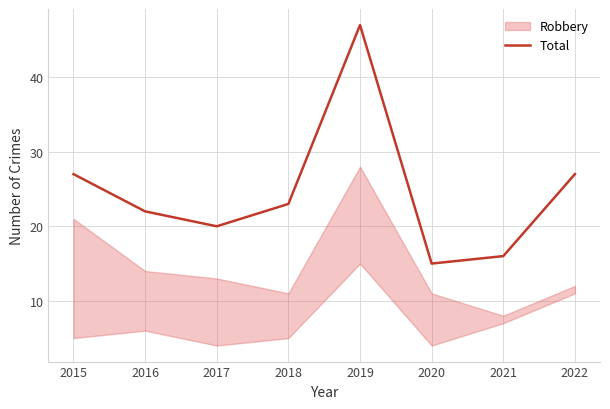

Reading left to right, list all the values displayed in this chart.

2015=27	2016=22	2017=20	2018=23	2019=47	2020=15	2021=16	2022=27